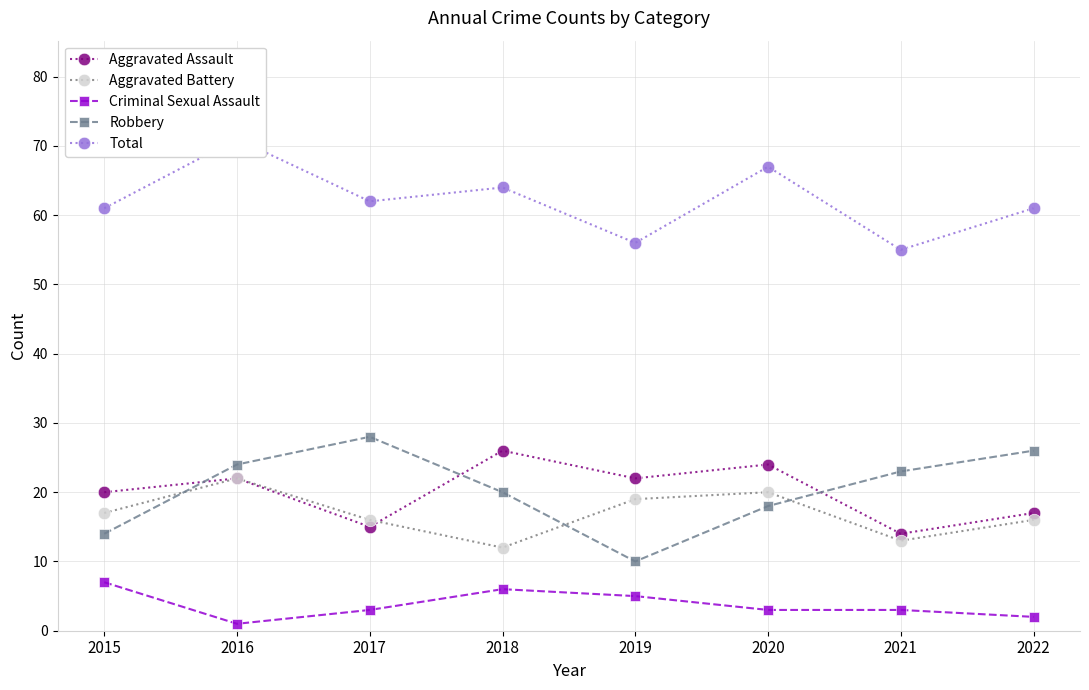

Is the value of Robbery at 2019 greater than the value of Aggravated Battery at 2022?

No